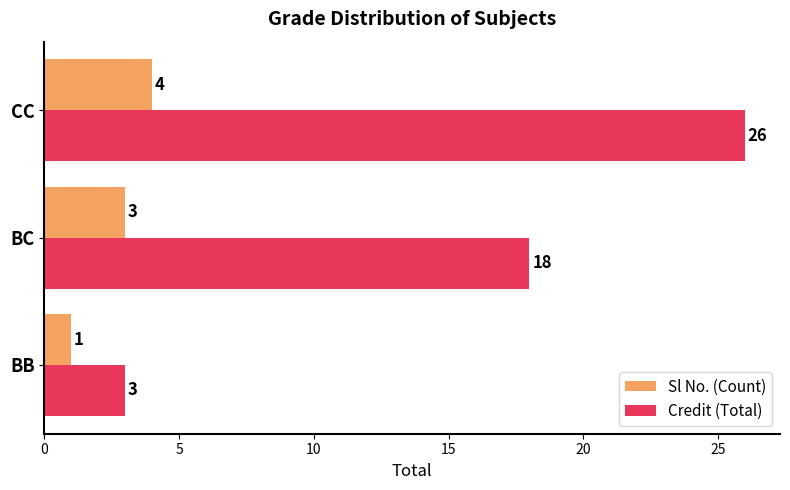

At how many categories does at least one series exceed 11?

2